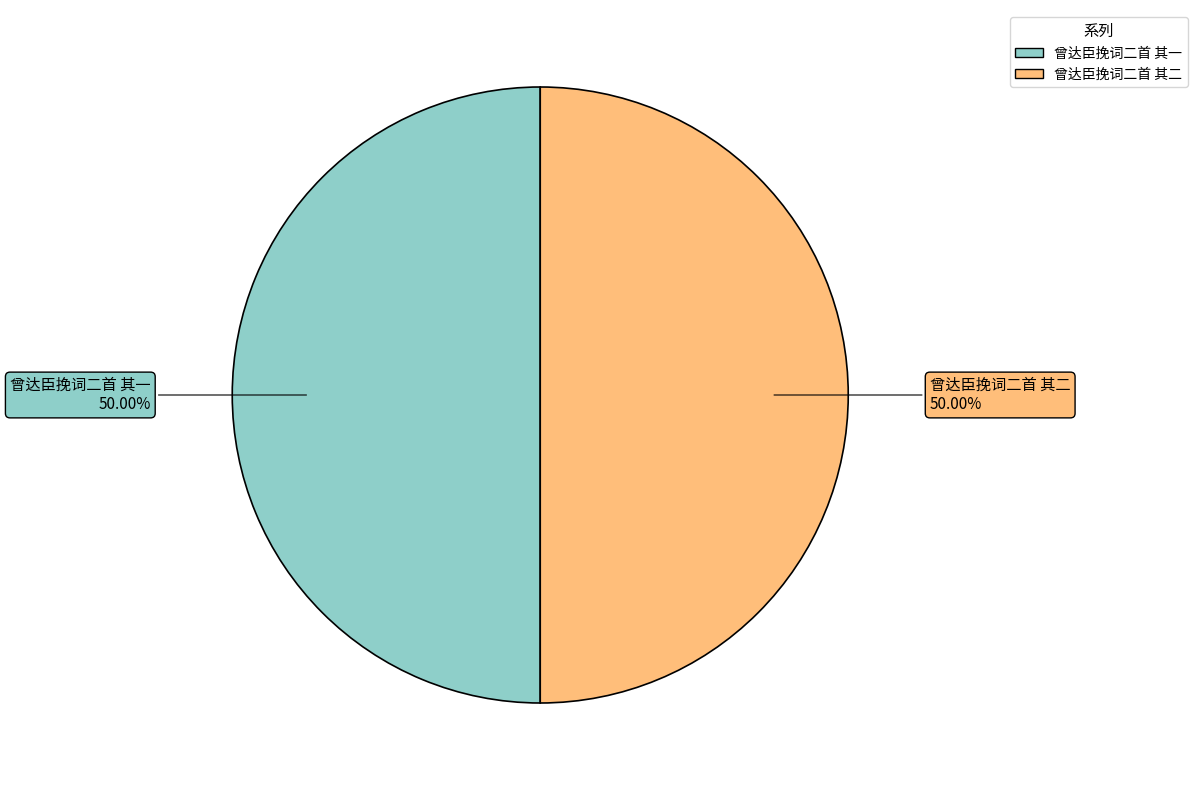

The 曾达臣挽词二首 其一 slice represents 50% of the pie. True or false?

True